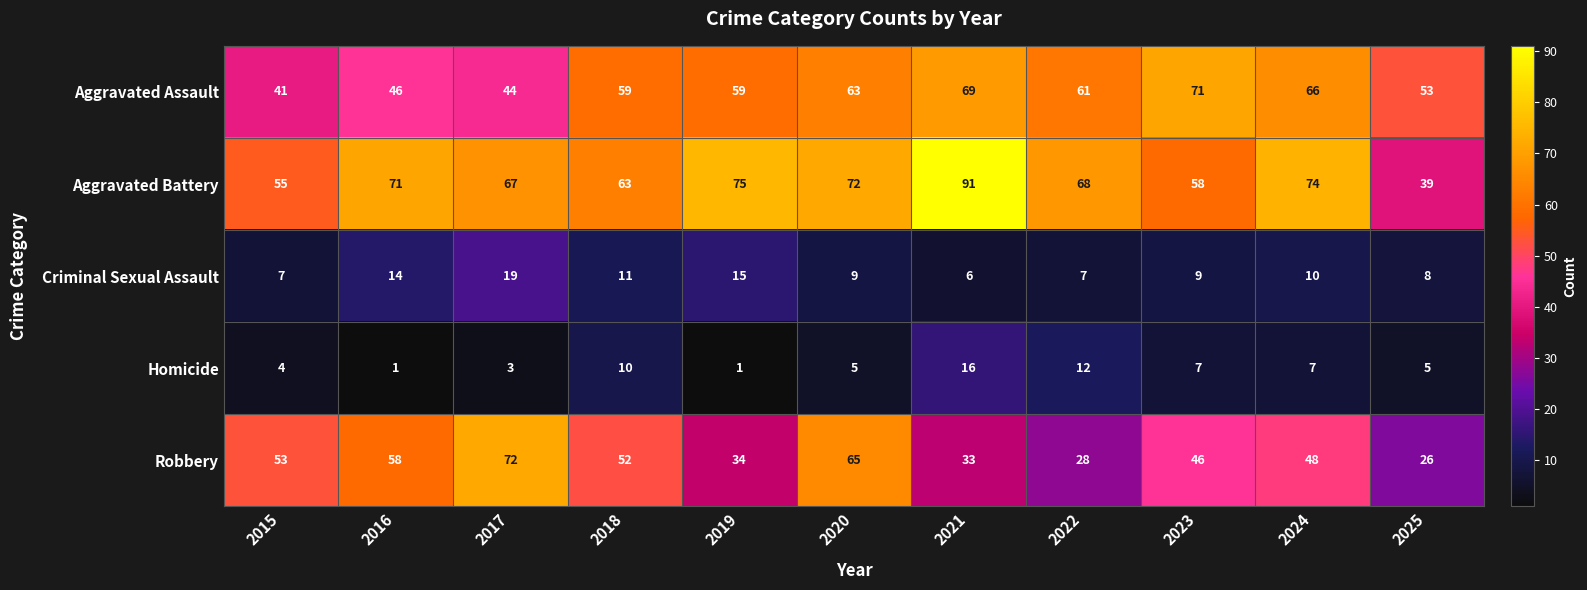

What is the difference between the maximum and minimum values in the Robbery series?

46